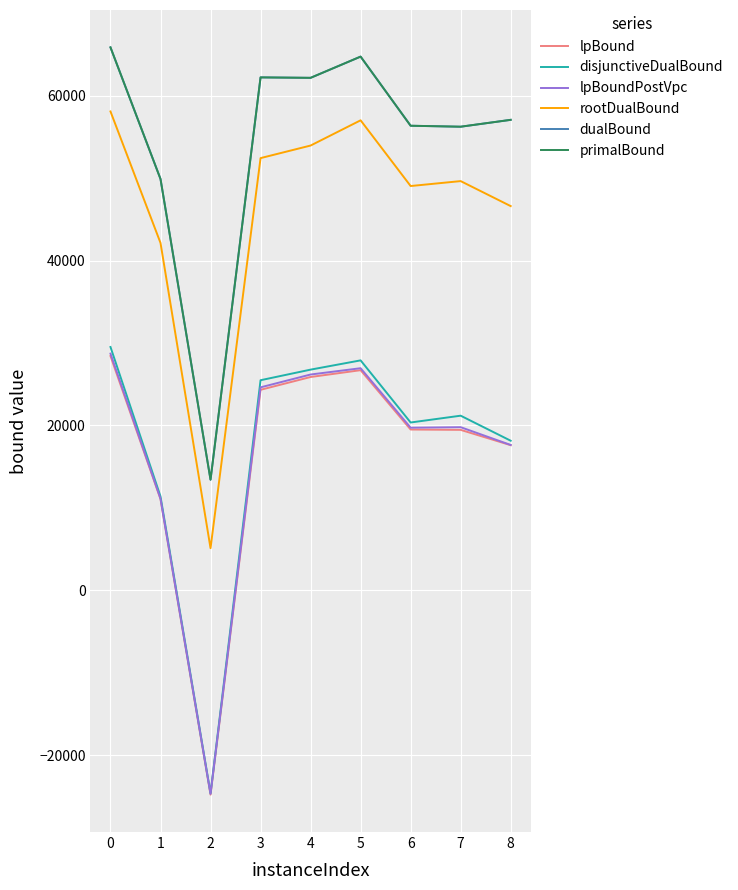

At which category is the sum across all series the highest?

0